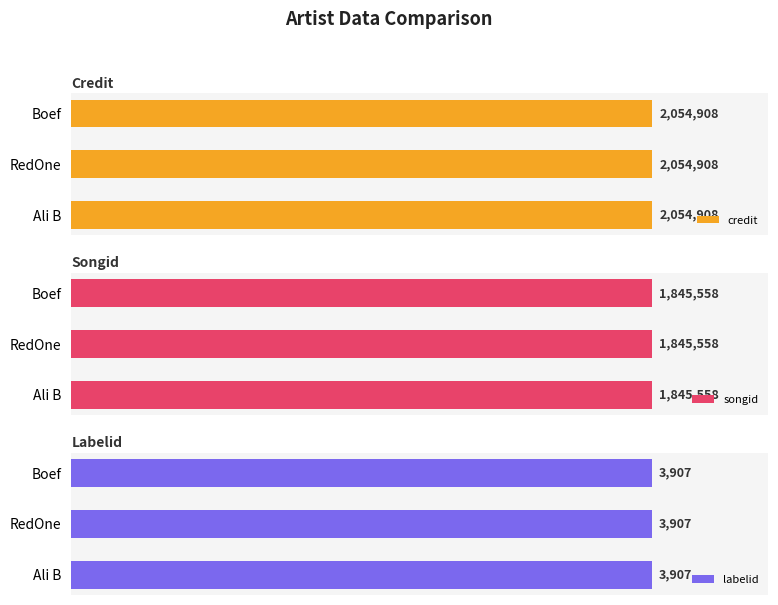

What is the highest value of the credit series?

2054908